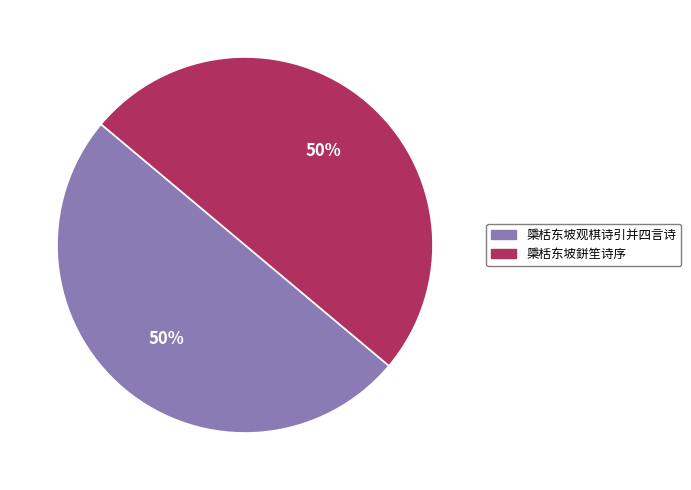

True or false: 檃栝东坡观棋诗引并四言诗 accounts for 38% of the total.

False